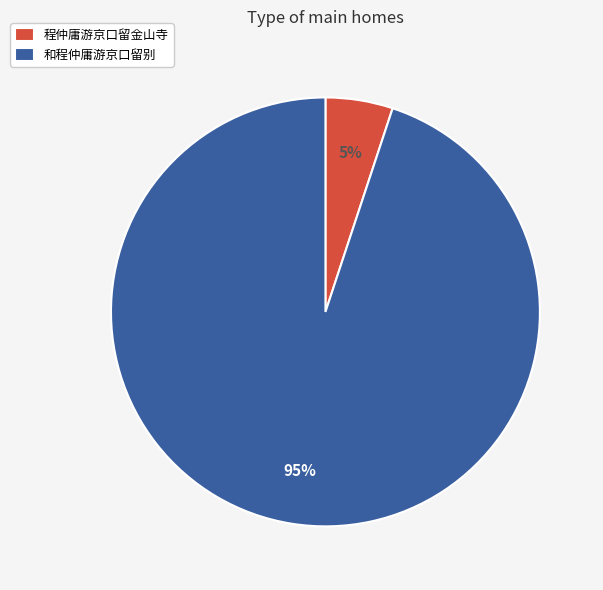

Is it true that 程仲庸游京口留金山寺 is 5% of the pie?

True